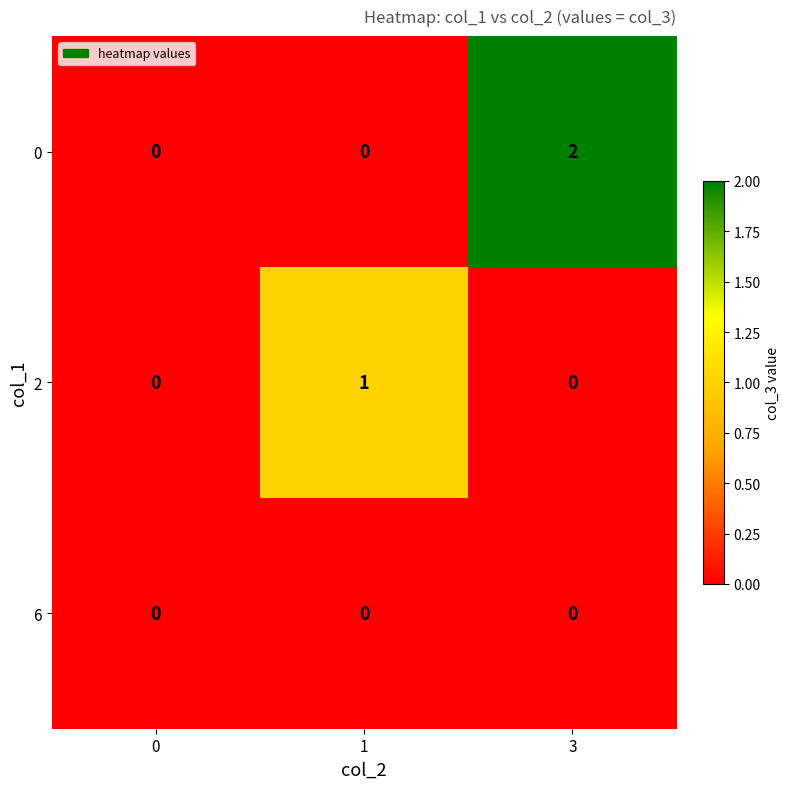

Rank the series by their maximum value, from highest to lowest.

0, 2, 6